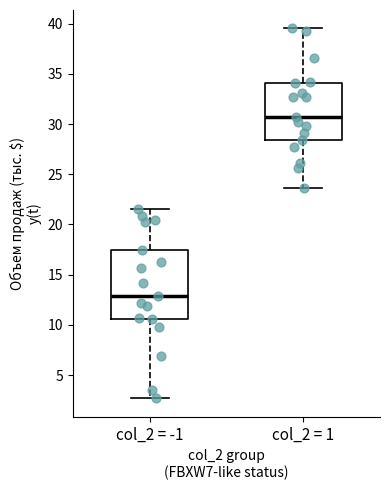

Reading left to right, read every box against the y-axis: the position of its median line, the range the box covers, and the ends of its whiskers. The values are not printed on the chart, so give them approximately, as read against the axis.

col_2 = -1: median 13.0, box 10.5 to 17.5, whiskers 2.5 to 21.5
col_2 = 1: median 31.0, box 28.5 to 34.0, whiskers 23.5 to 39.5